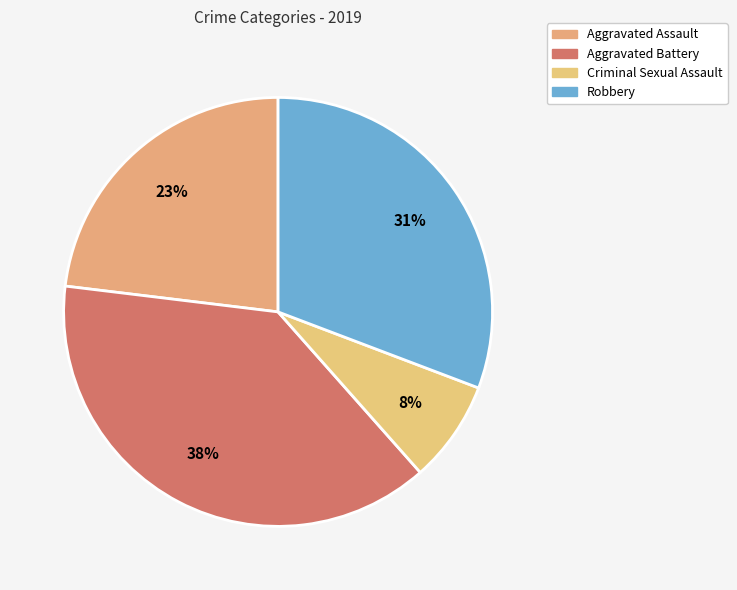

What percentage is the Aggravated Battery slice, to the nearest percent?

38%